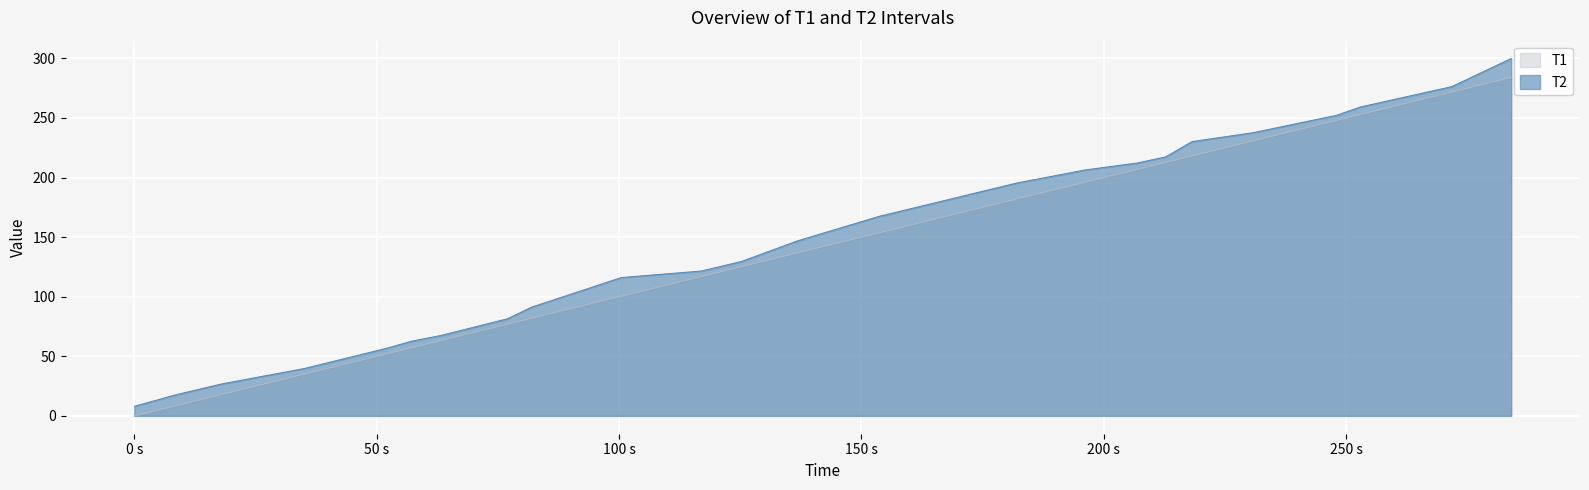

True or false: T1 has more than 0 interior local peaks.

False